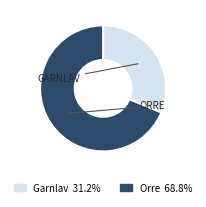

Which category has the biggest portion of the pie?

Orre